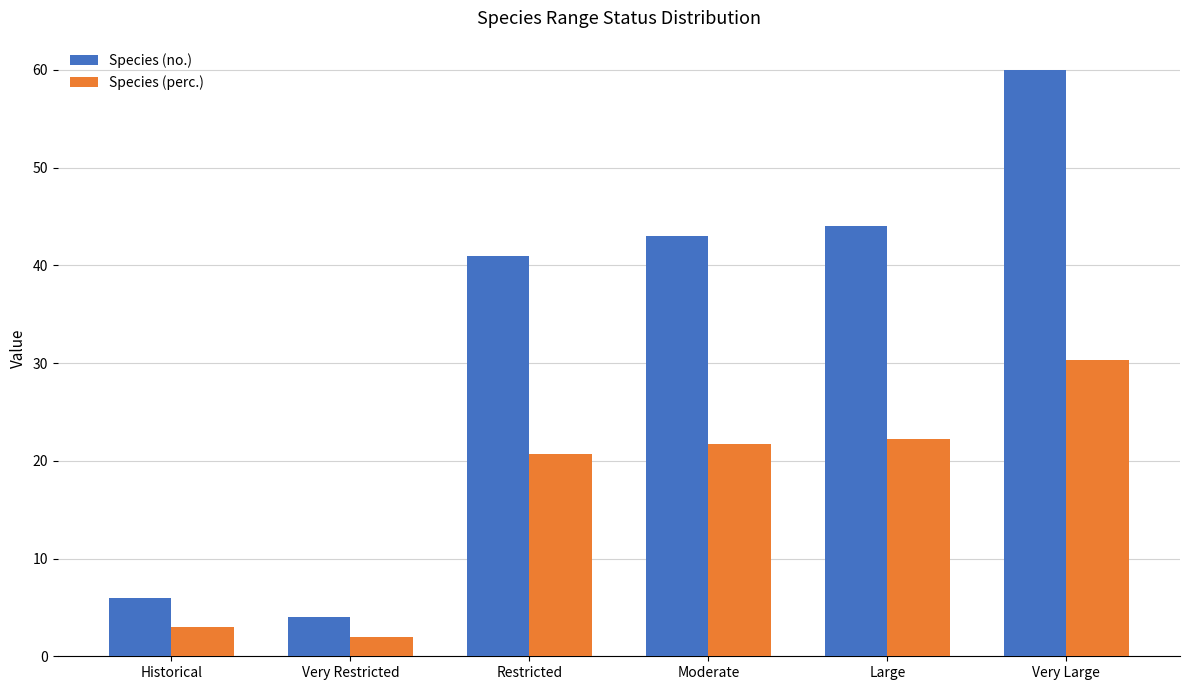

List the series in order of their peak value, highest first.

Species (no.), Species (perc.)